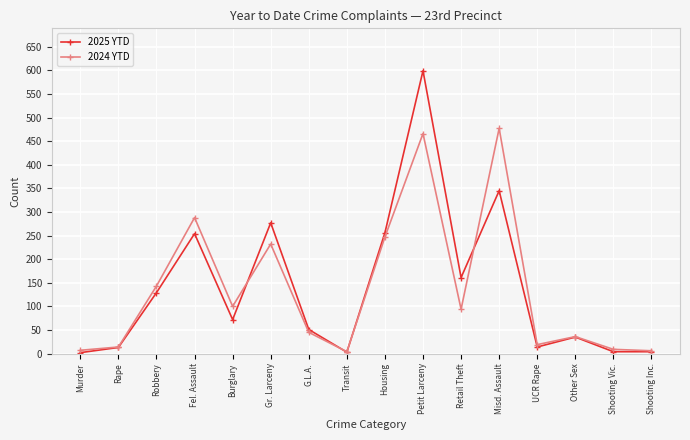

True or false: 2024 YTD and 2025 YTD intersect in this chart.

True